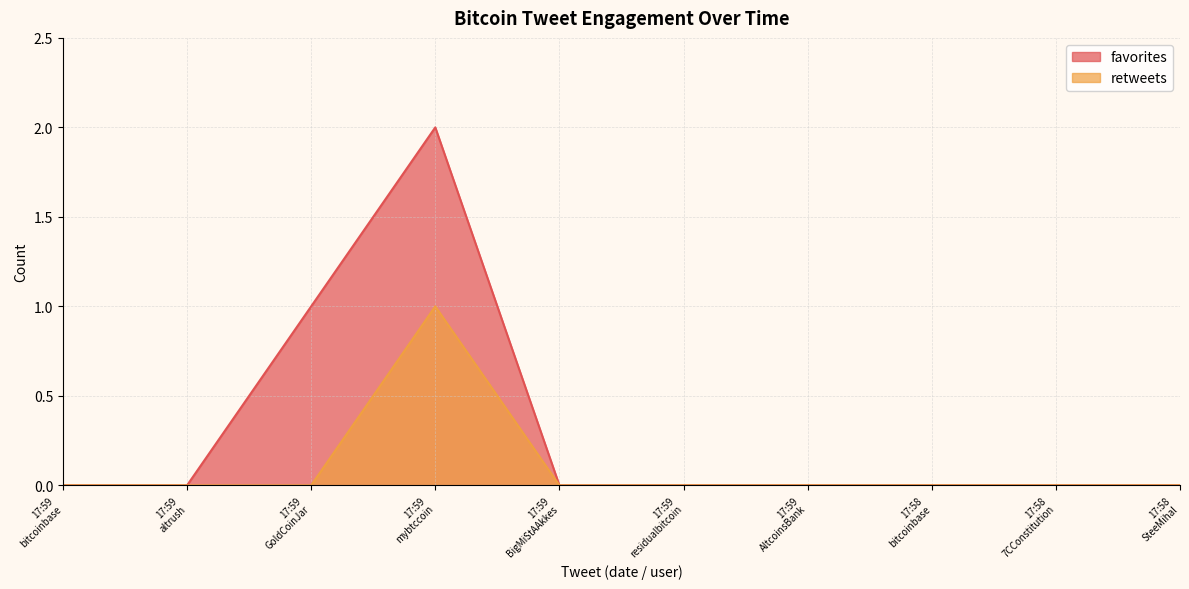

The value of retweets at 17:59 mybtccoin is 2. True or false?

False